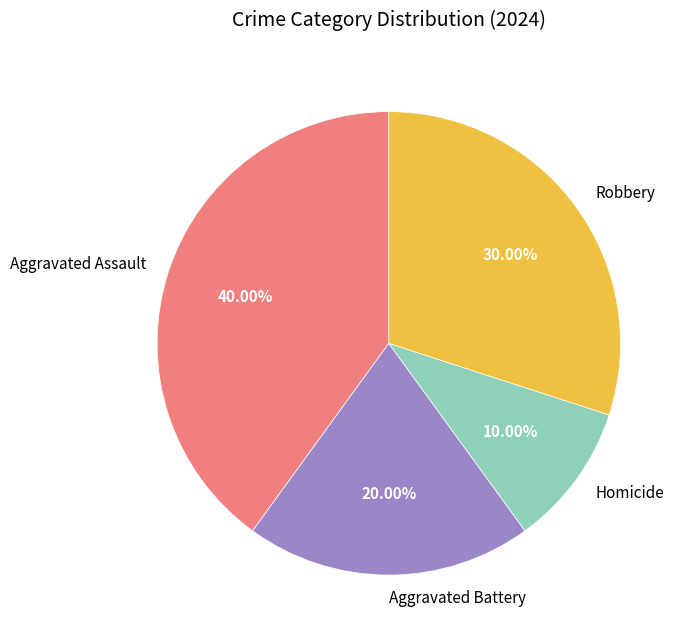

How many segments does this pie chart have?

4